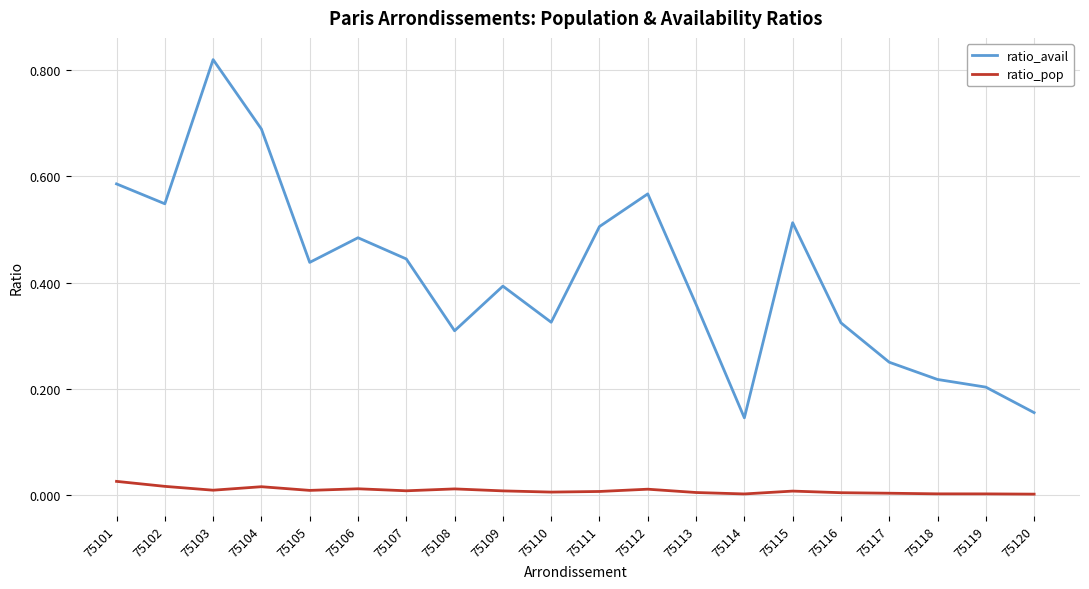

True or false: ratio_avail has more than 2 interior local peaks.

True